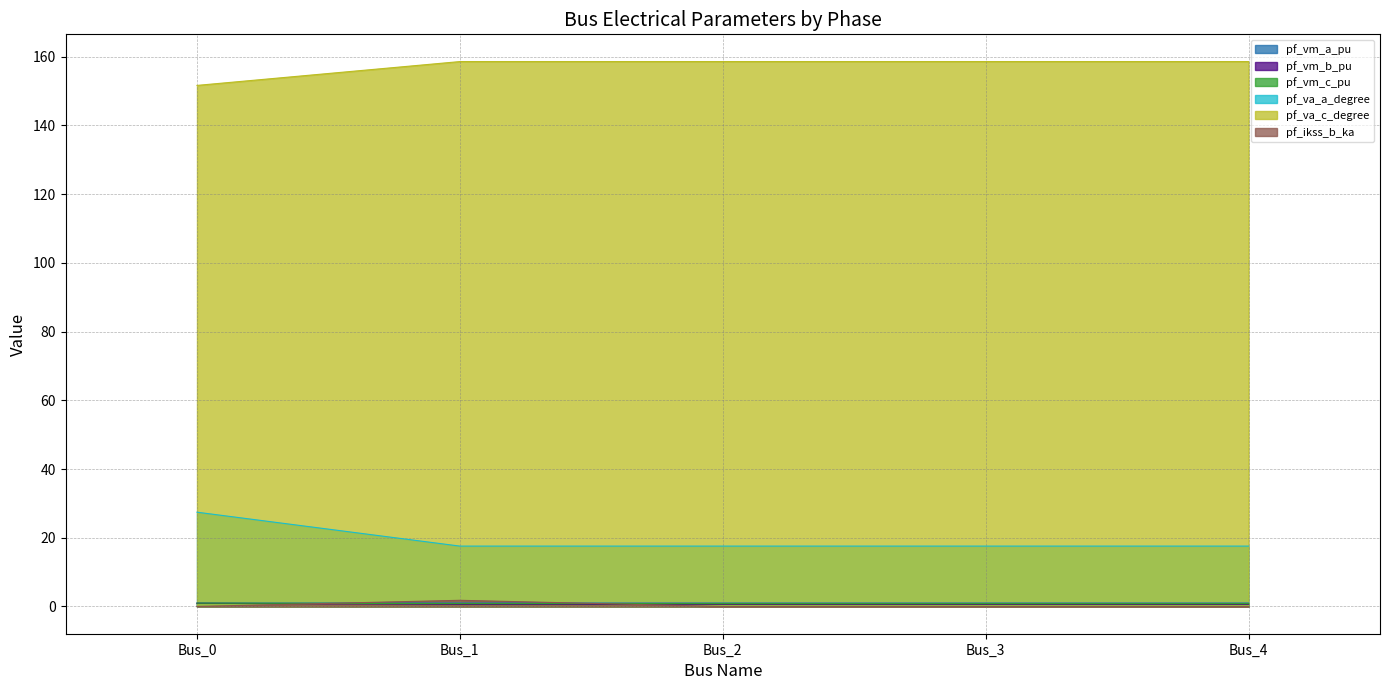

At which label is pf_vm_c_pu closest to 0?

Bus_1